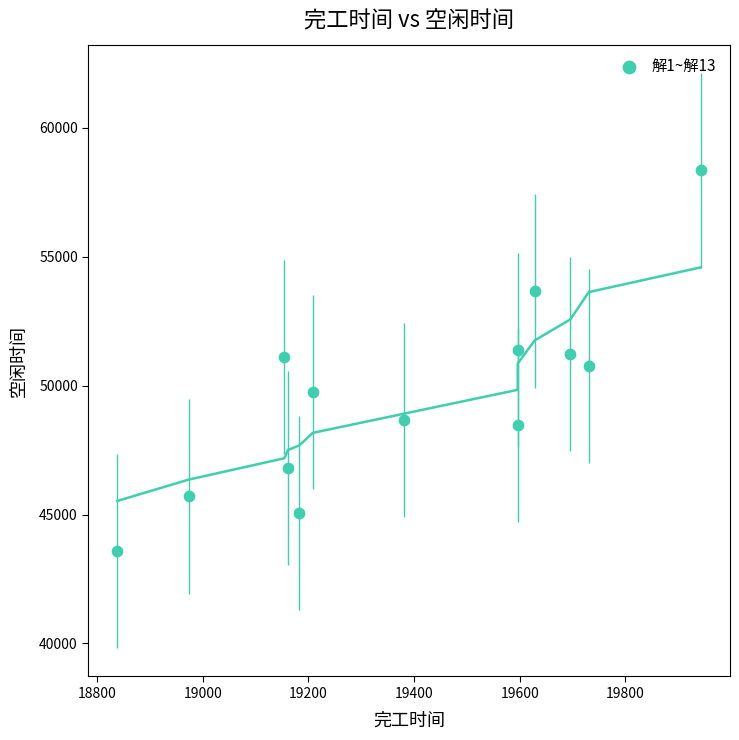

What is the range of X values (max minus min)?

1104.8